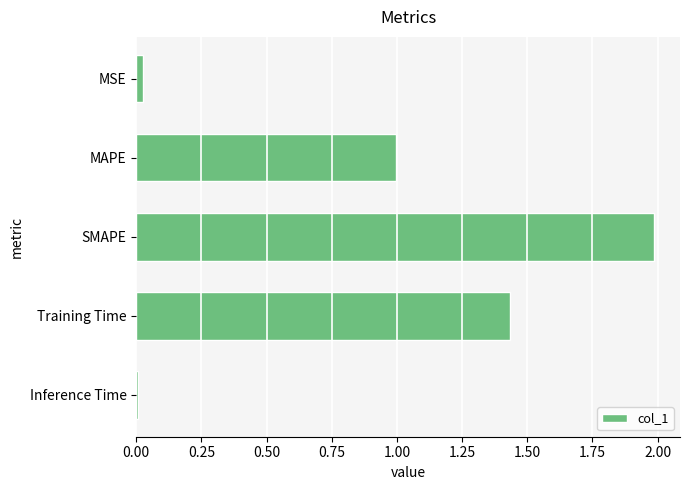

What is the label of the 5th bar from the bottom?

MSE